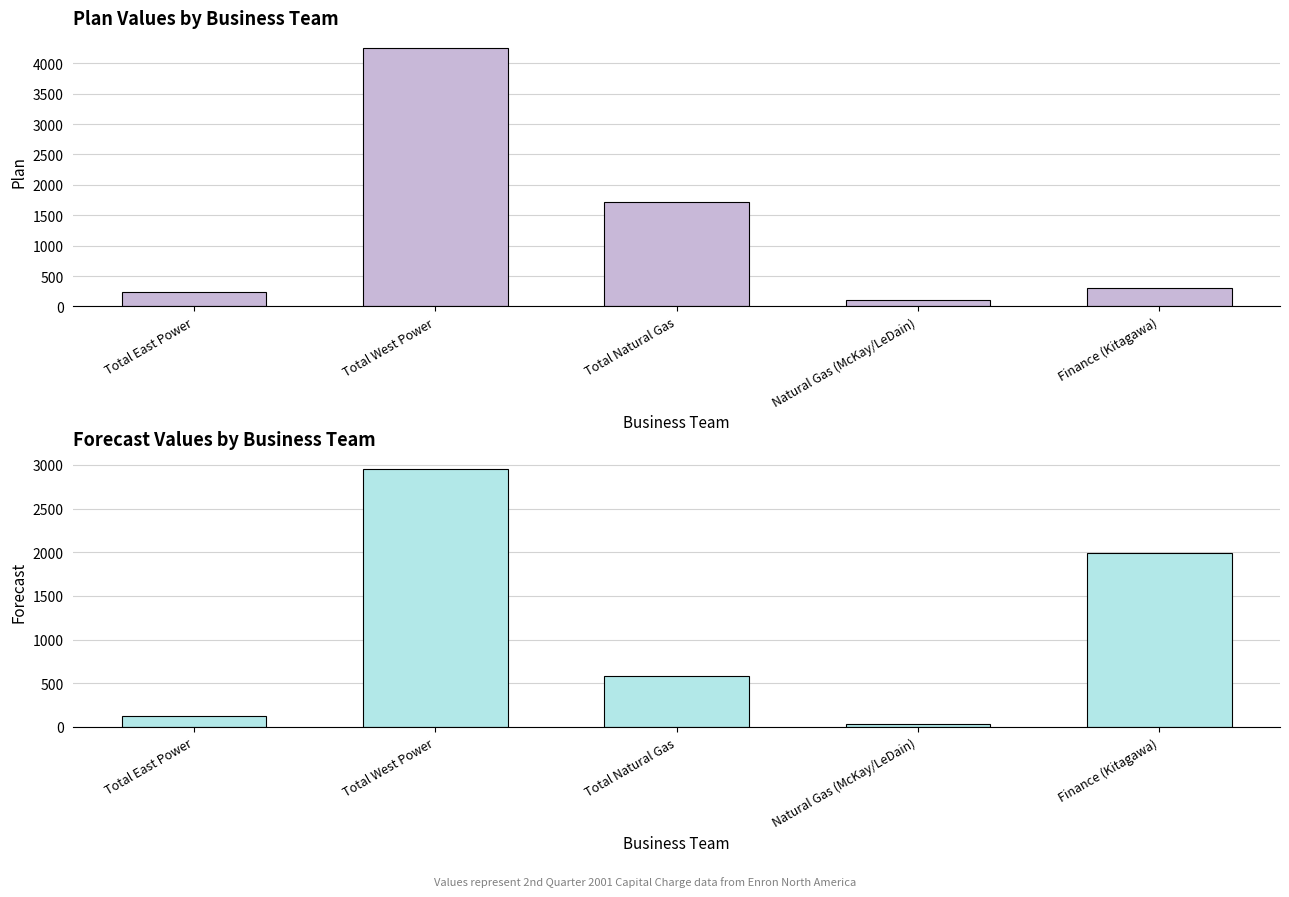

What is the minimum value shown in the chart?

32